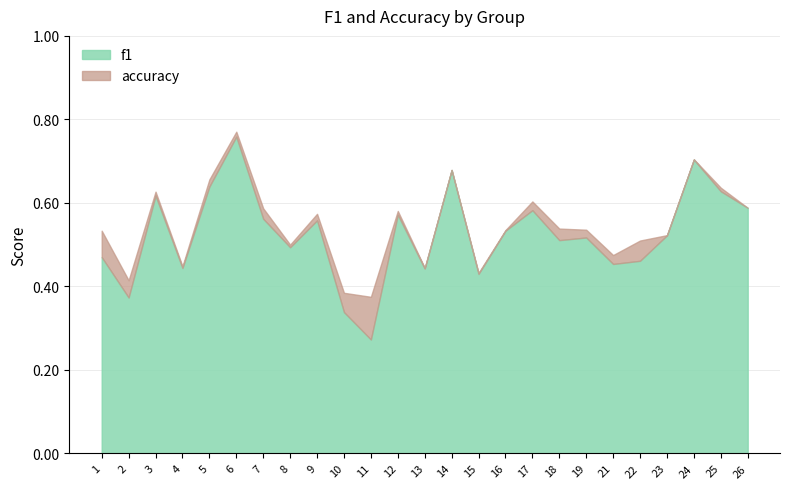

At which label is accuracy closest to 0?

11